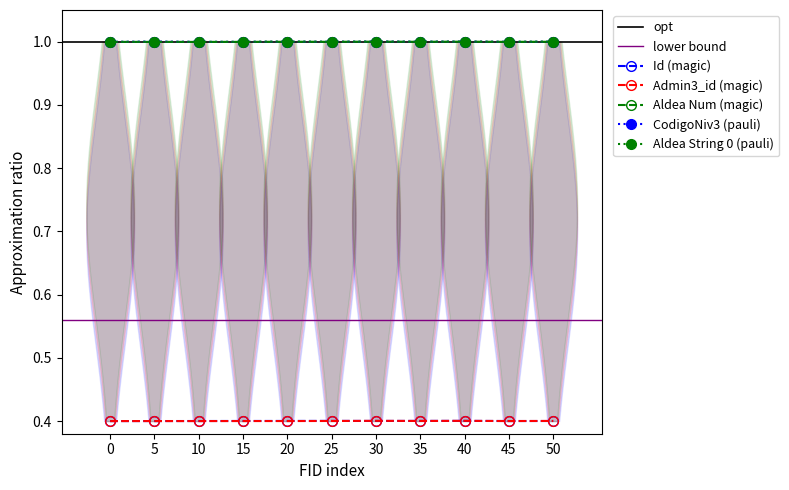

What is the average value of the CodigoNiv3 series?

1.0